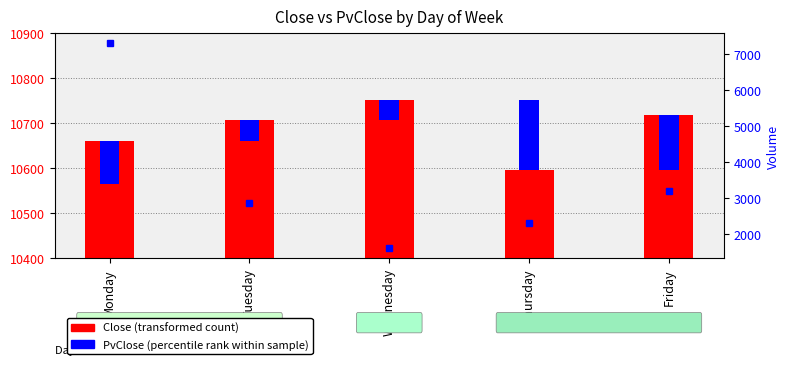

Is it true that Volume equals 619.1 at Tuesday?

False